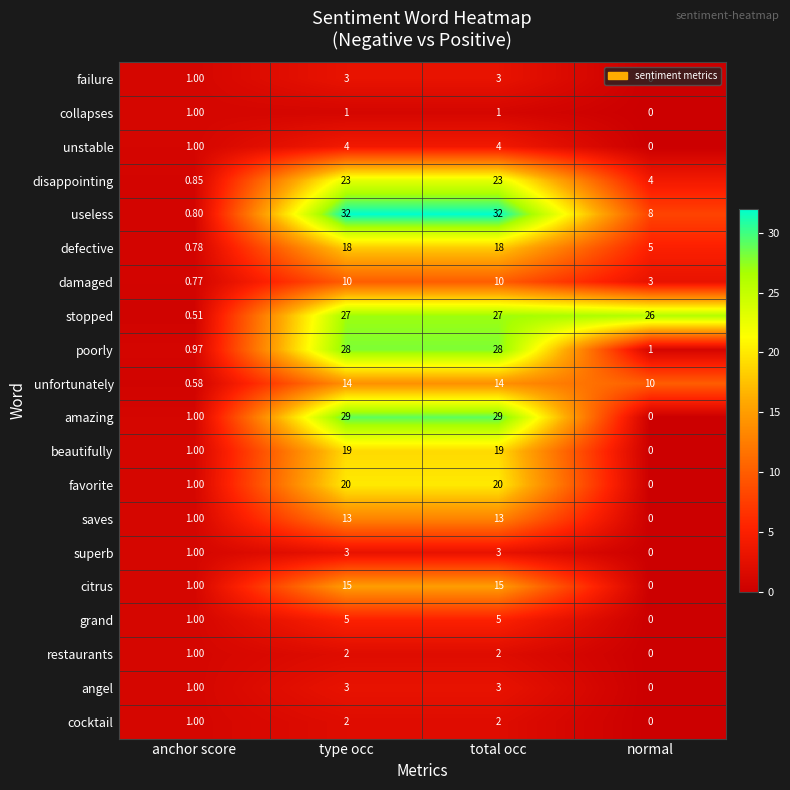

Which series has the largest total across all categories?

stopped